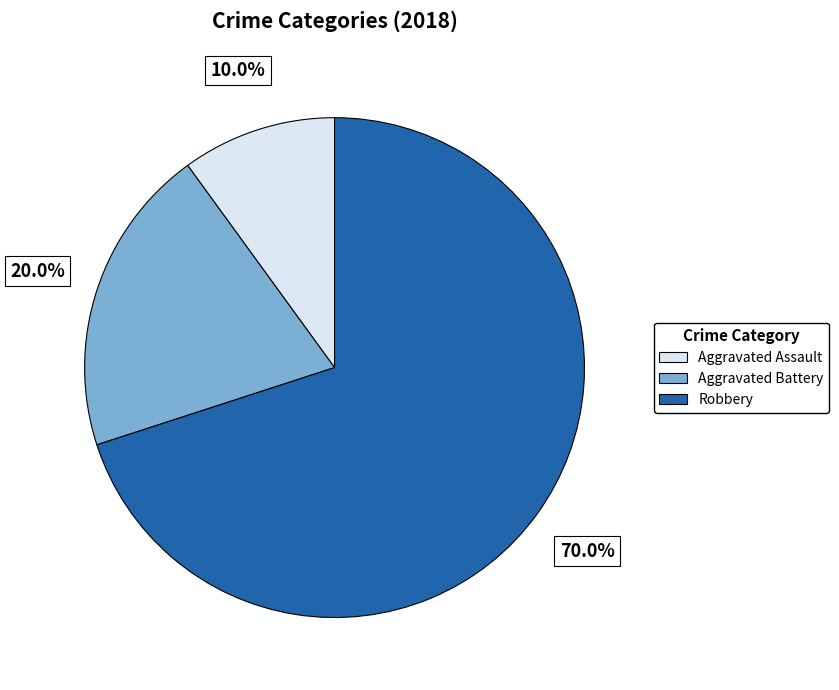

Which slice is the largest?

Robbery